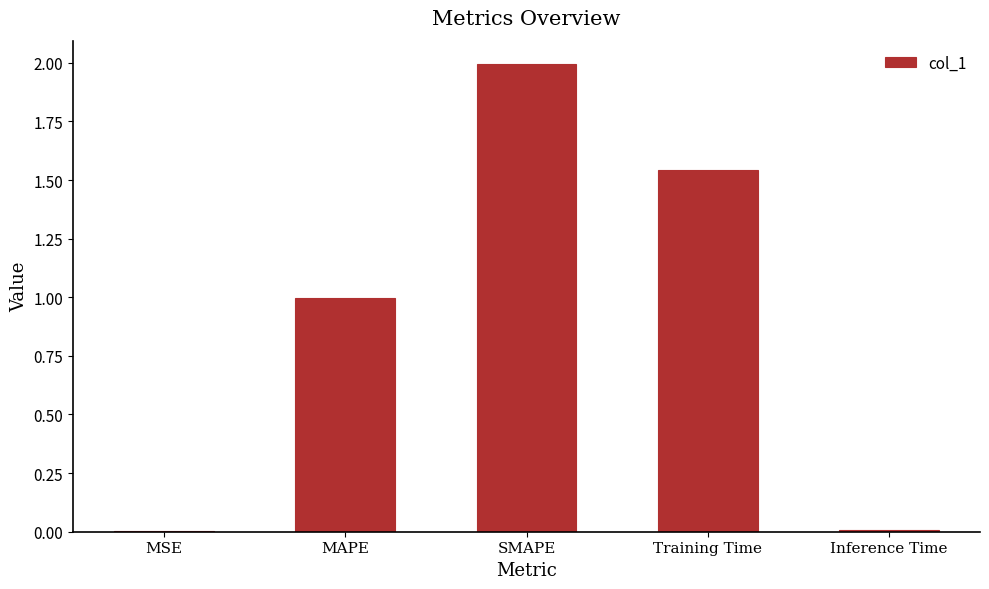

The chart shows a value of 2.1 at Training Time. True or false?

False